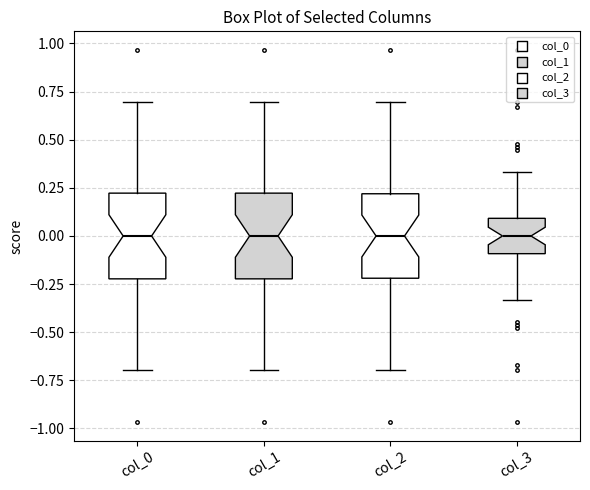

Reading left to right, transcribe this box plot: for each box, give where its median line is, the range the box spans, and where its two whiskers end, as read against the y-axis. The values are not printed on the chart, so give them approximately, as read against the axis.

col_0: median 0.00, box -0.20 to 0.20, whiskers -0.70 to 0.70
col_1: median 0.00, box -0.20 to 0.20, whiskers -0.70 to 0.70
col_2: median 0.00, box -0.20 to 0.20, whiskers -0.70 to 0.70
col_3: median 0.00, box -0.10 to 0.10, whiskers -0.35 to 0.35